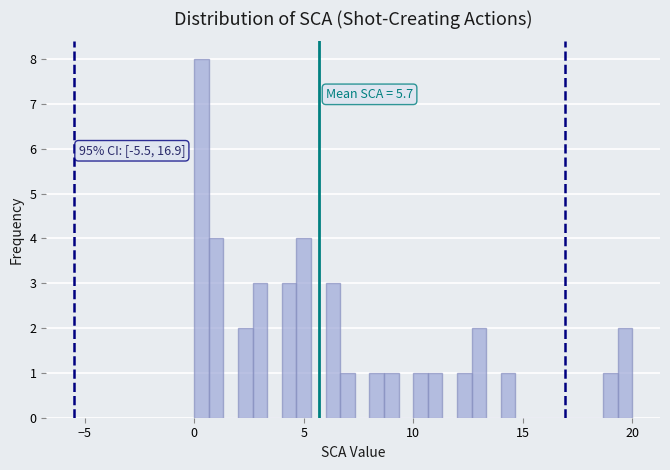

Around what value on the x-axis is the tallest bar? Give the approximate position of its centre, as read against the axis.

0.5